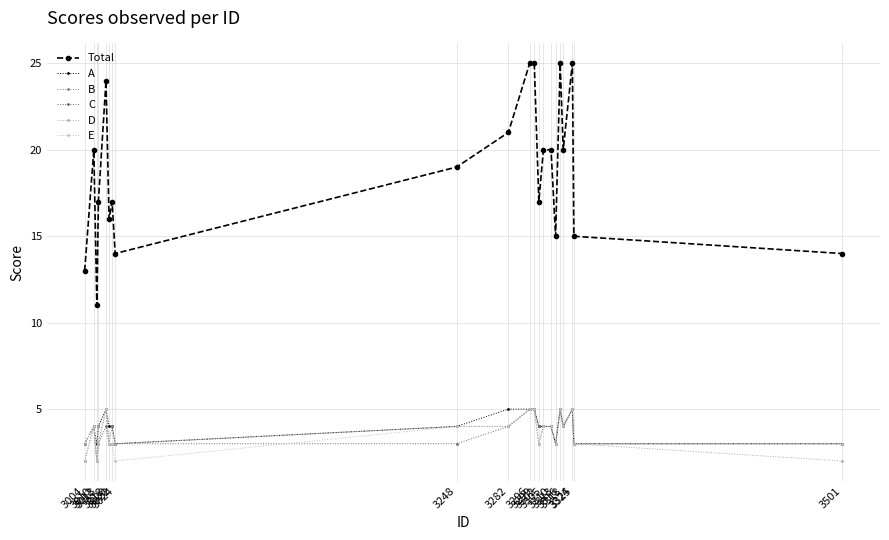

What is the difference between the maximum and minimum values in the D series?

3